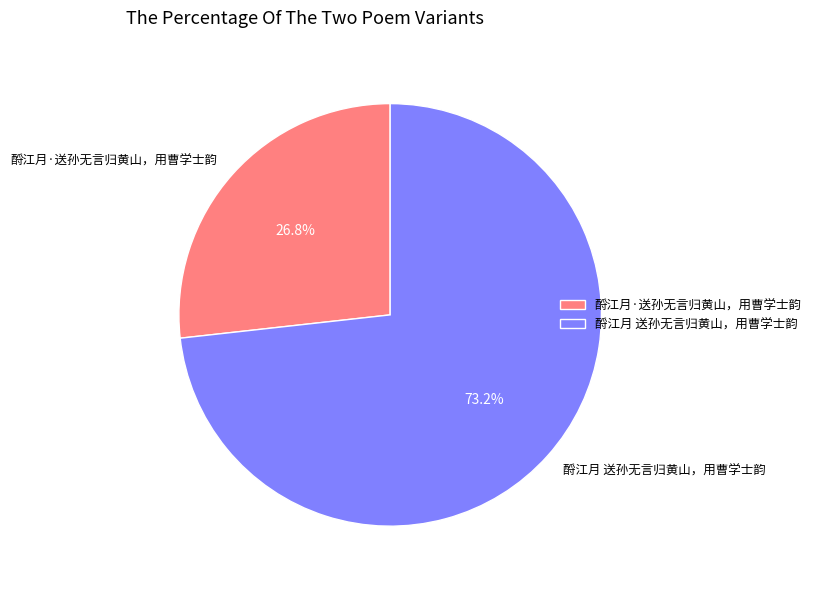

Is 酹江月 送孙无言归黄山，用曹学士韵 the majority of the pie?

Yes